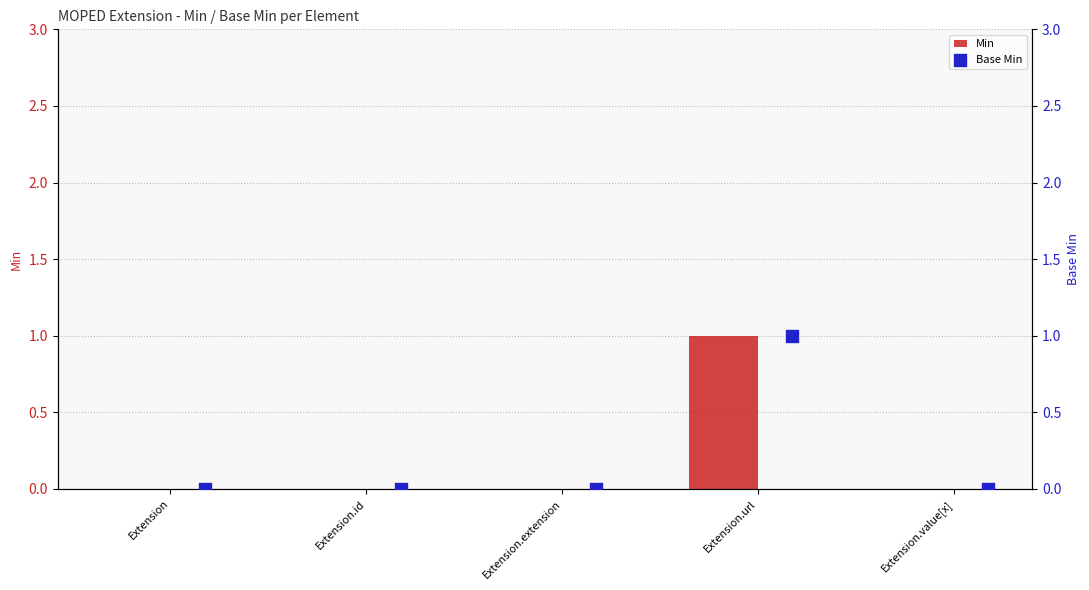

What are all the series names shown in the legend?

Min, Base Min